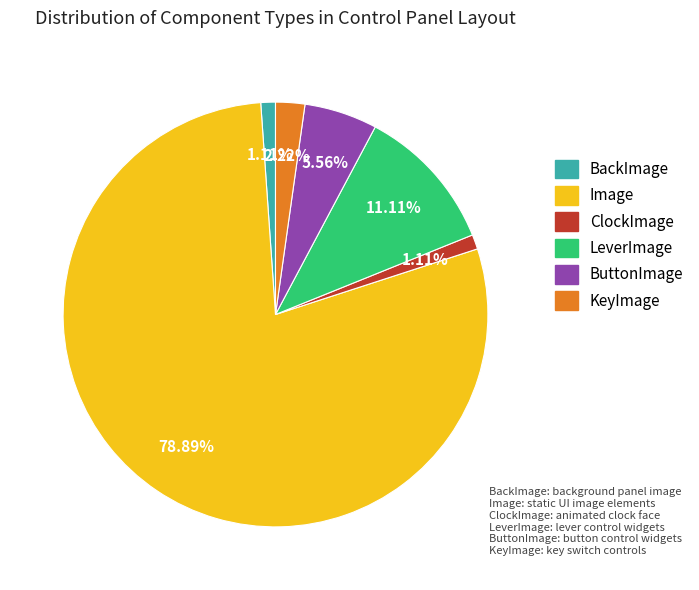

Is there a majority slice in this chart?

Yes